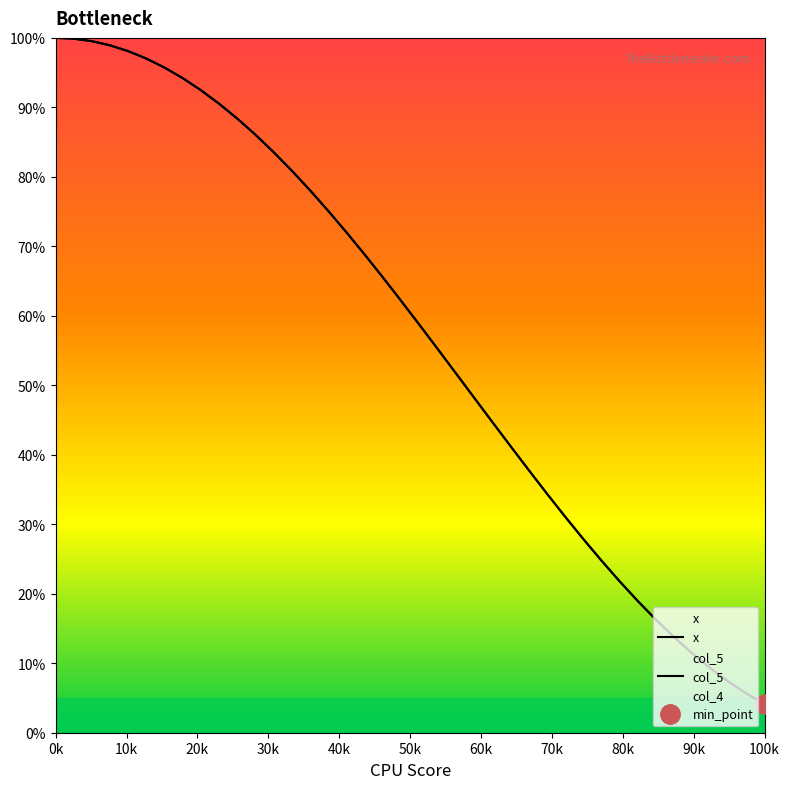

The value of col_5 at 36 is 0.1. True or false?

False